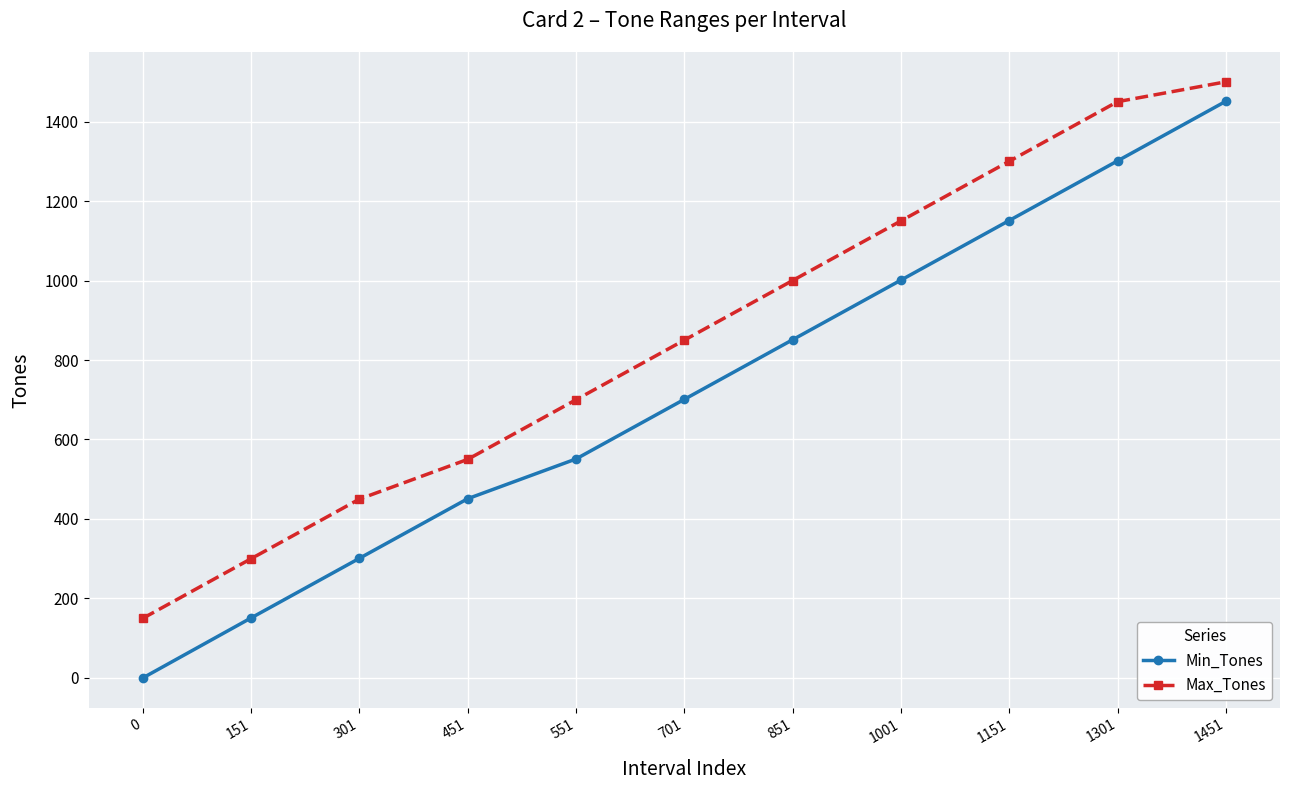

The Max_Tones series shows 550 at 451. True or false?

True